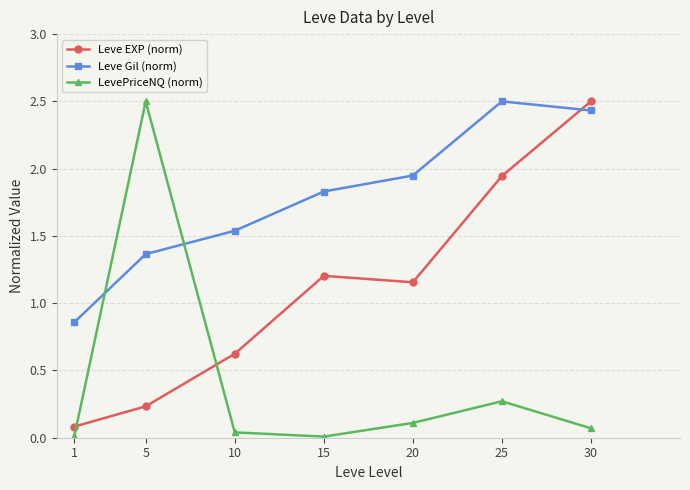

Which series changed the most between 5 and 15?

LevePriceNQ (norm)